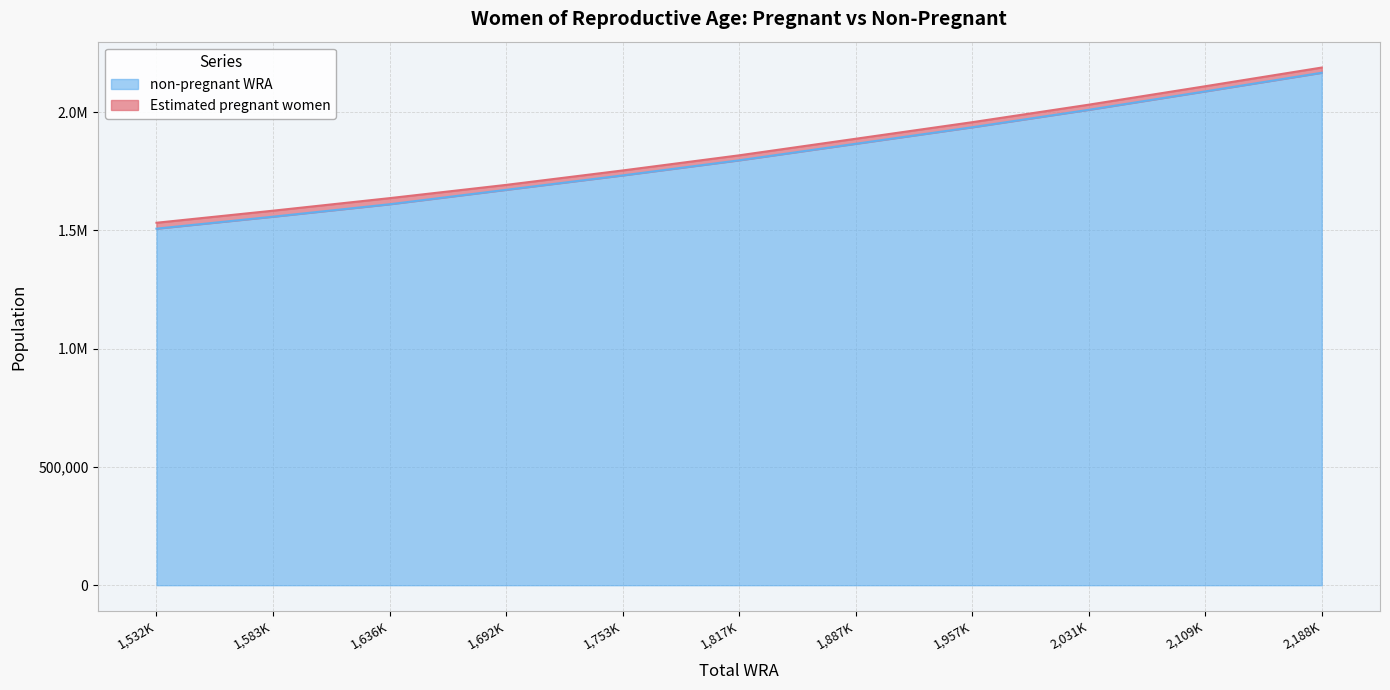

True or false: the data shows 1557620.0 at 1,583K.

True